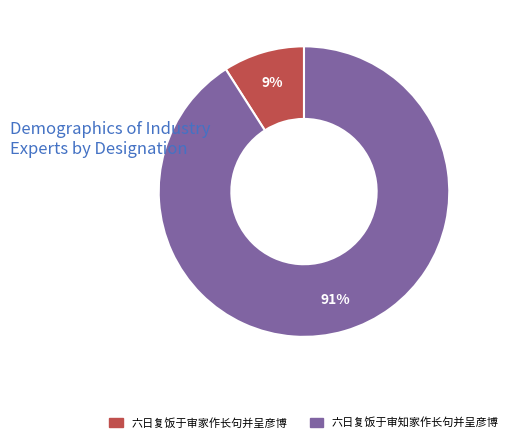

Which has a higher value, 六日复饭于审知家作长句并呈彦博 or 六日复饭于审家作长句并呈彦博?

六日复饭于审知家作长句并呈彦博